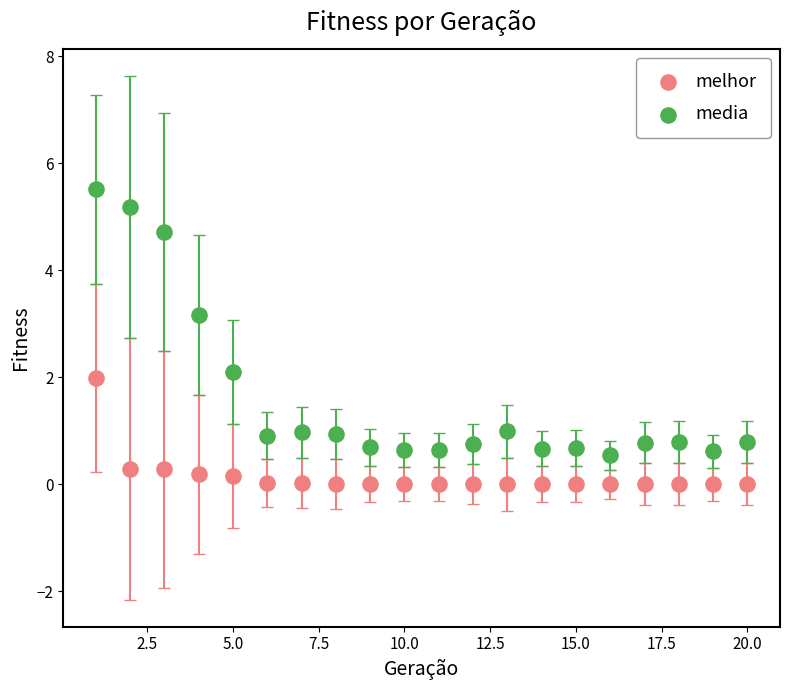

What are all the series names shown in the legend?

melhor, media